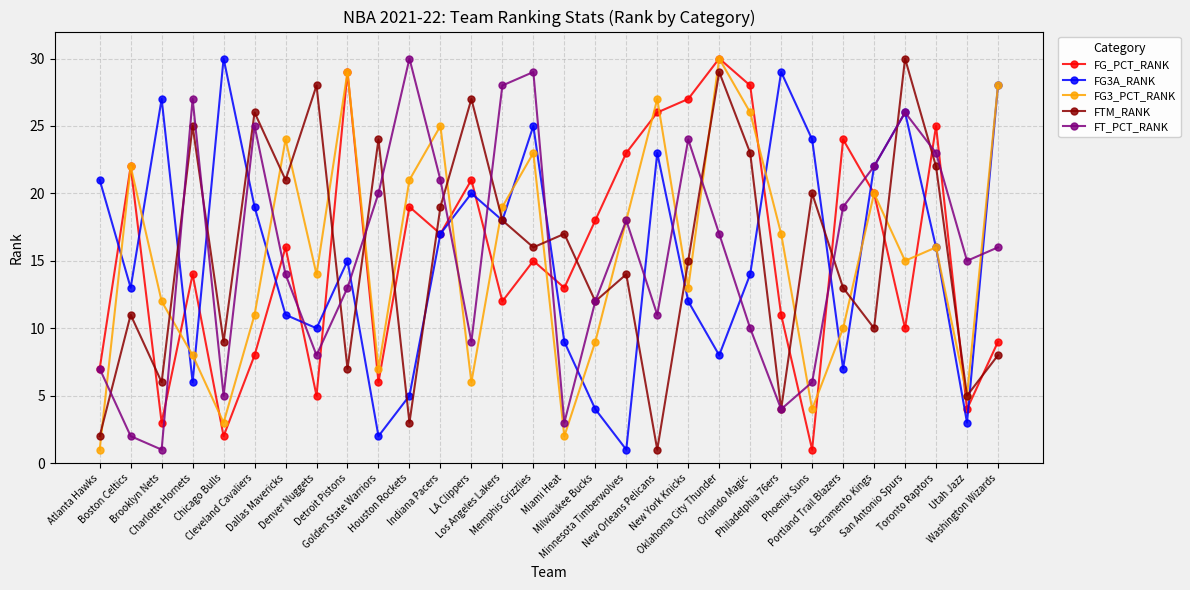

What is the smallest value displayed?

1